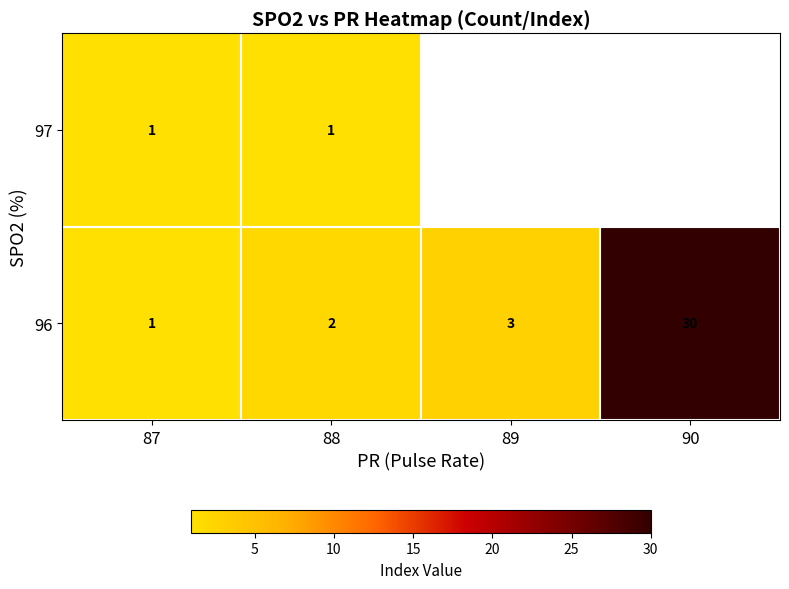

Between 88 and 90, which series saw the biggest shift?

96